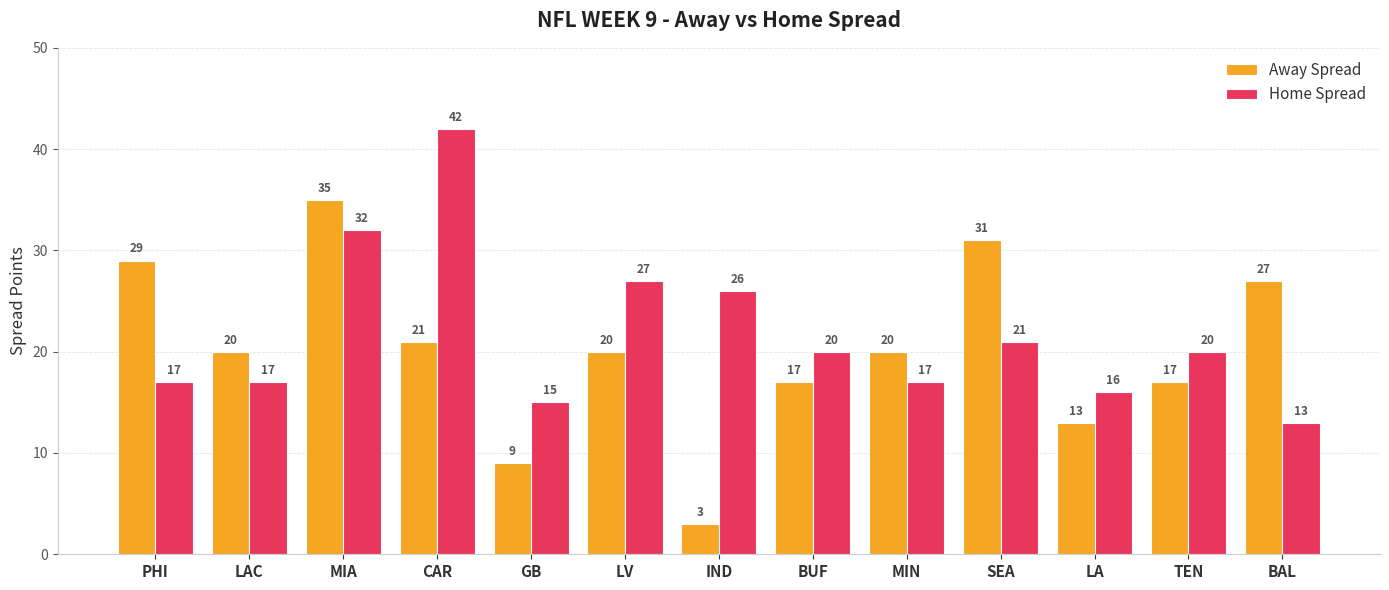

Reading left to right, what are all the values shown in this chart?

Away Spread: 29	20	35	21	9	20	3	17	20	31	13	17	27
Home Spread: 17	17	32	42	15	27	26	20	17	21	16	20	13